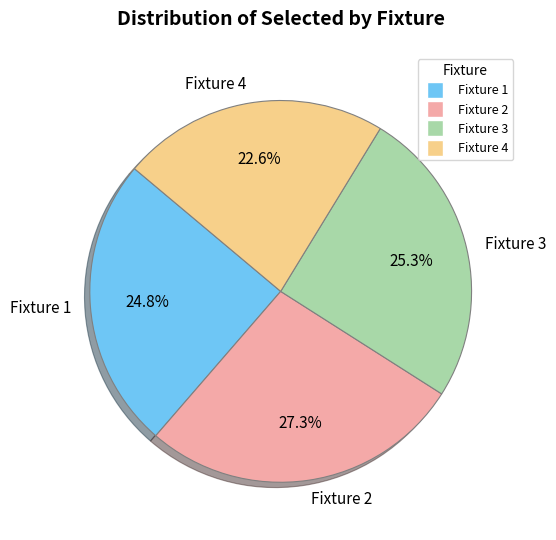

Is there a majority slice in this chart?

No